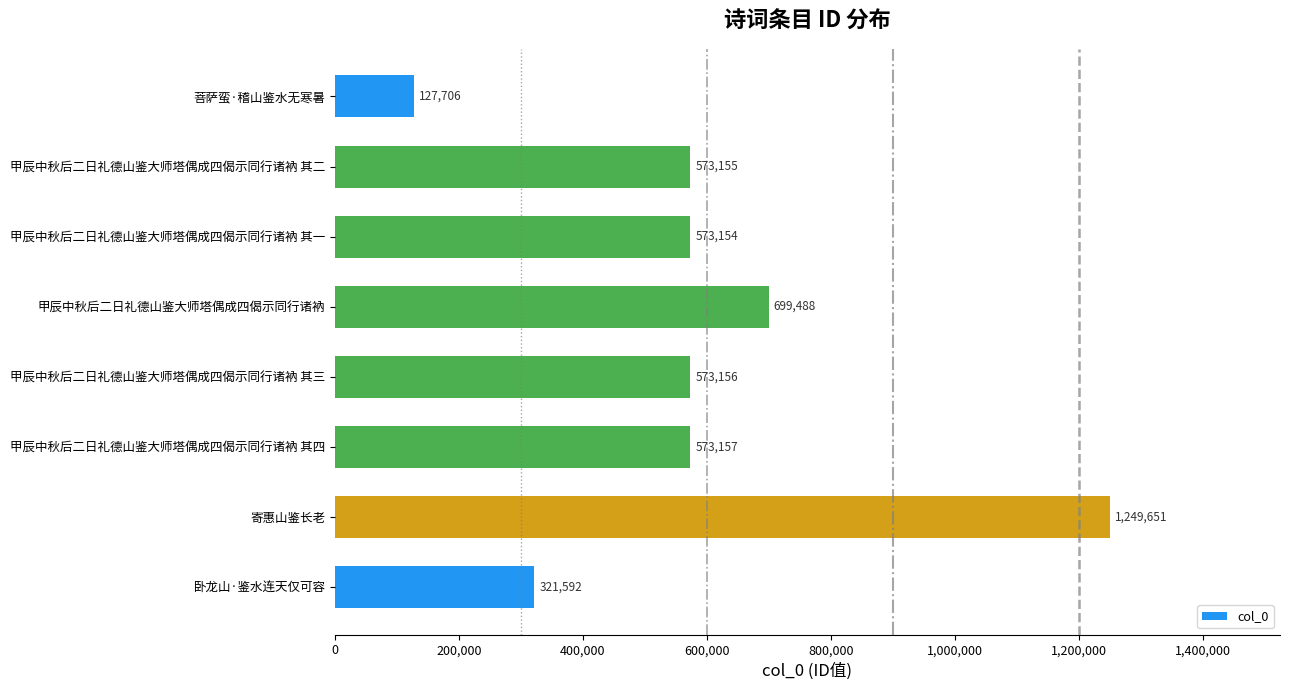

Which category has the highest value across all series?

寄惠山鉴长老